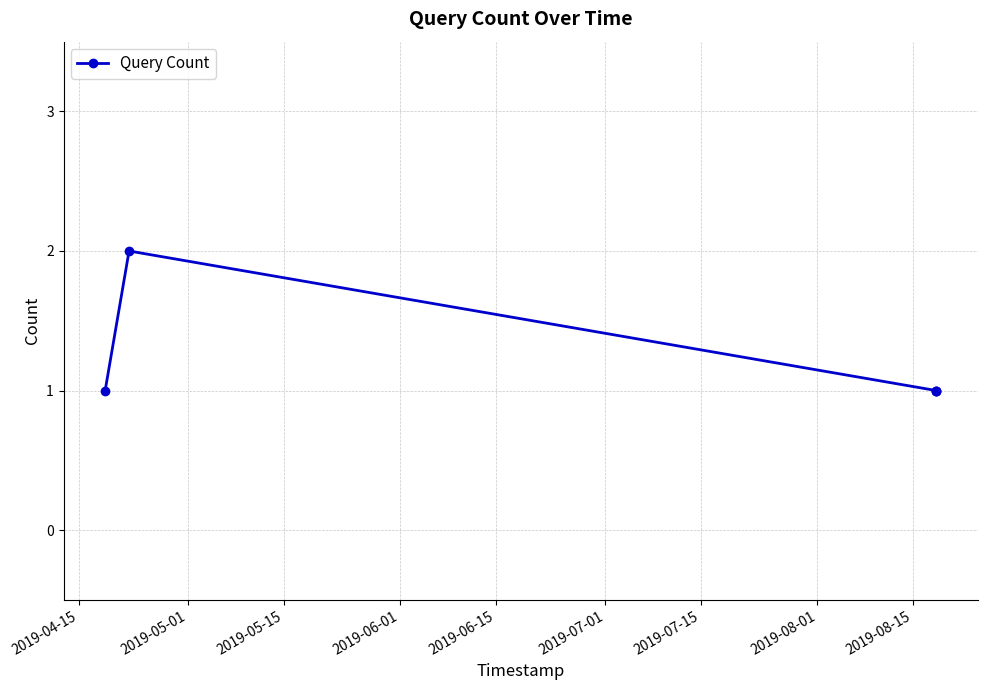

What is the minimum value shown in the chart?

1